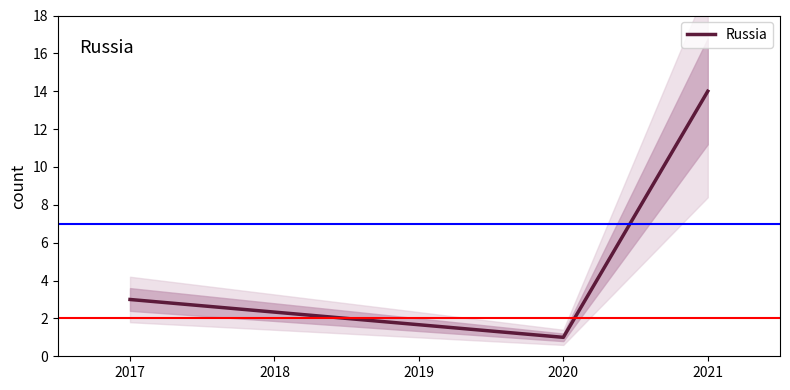

What is the maximum value for Russia?

14